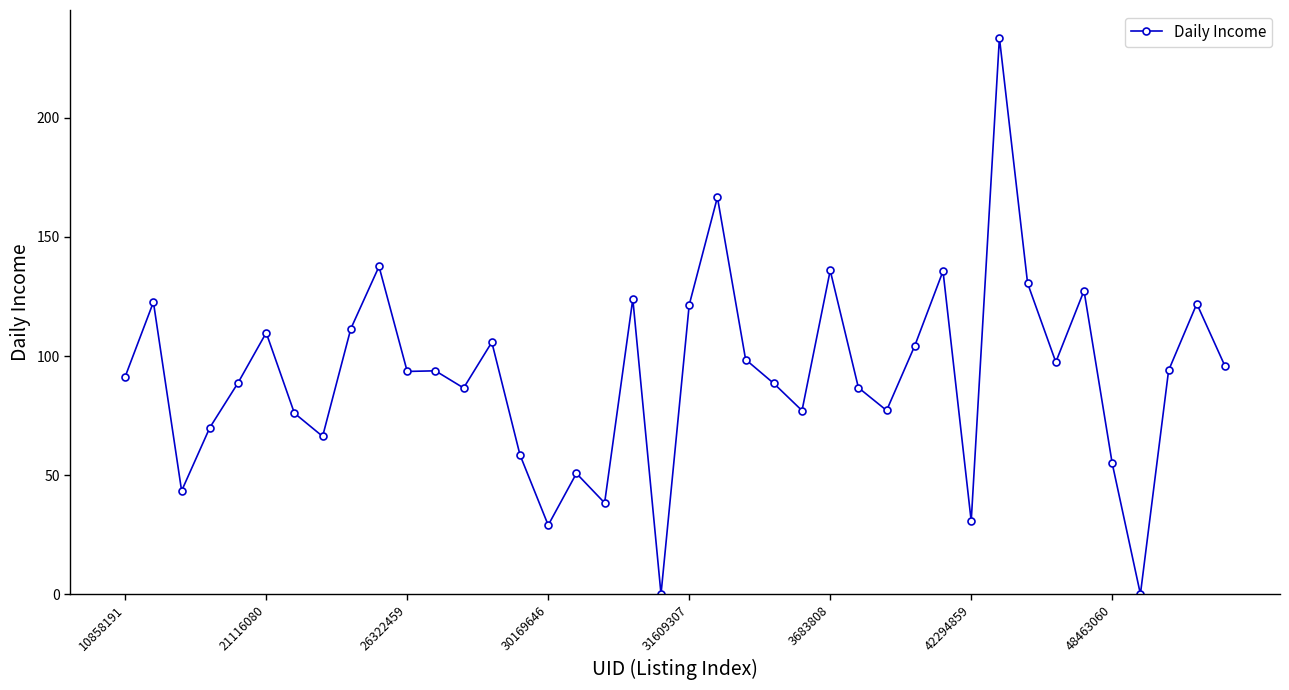

True or false: there are more than 0 points higher than both neighbors.

True